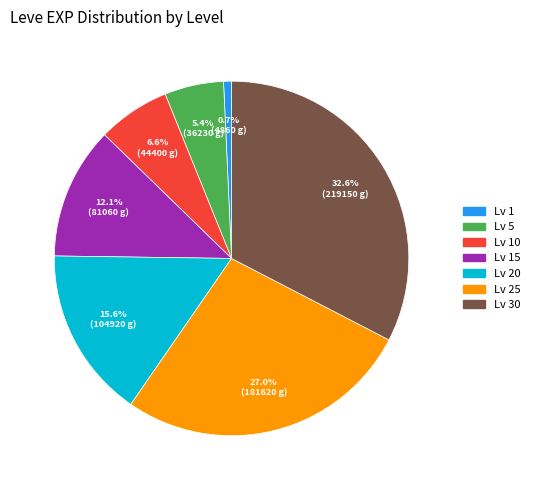

Which has a higher value, Lv 25 or Lv 15?

Lv 25